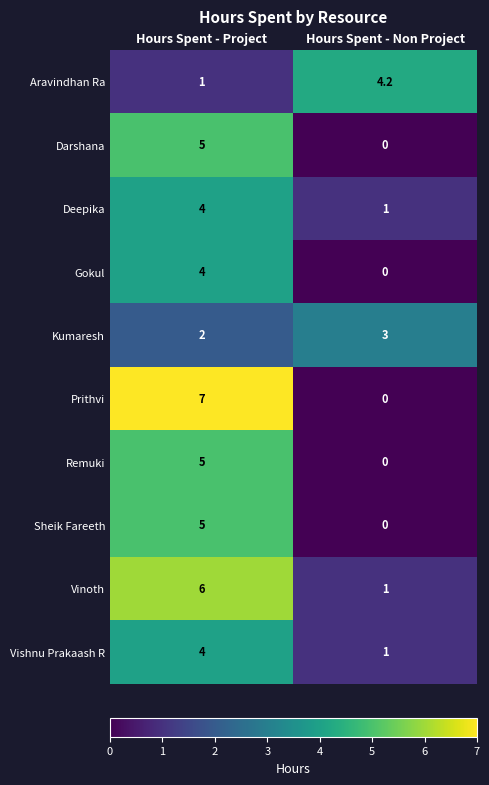

True or false: Remuki has a value of -3.2 at Hours Spent - Non Project.

False